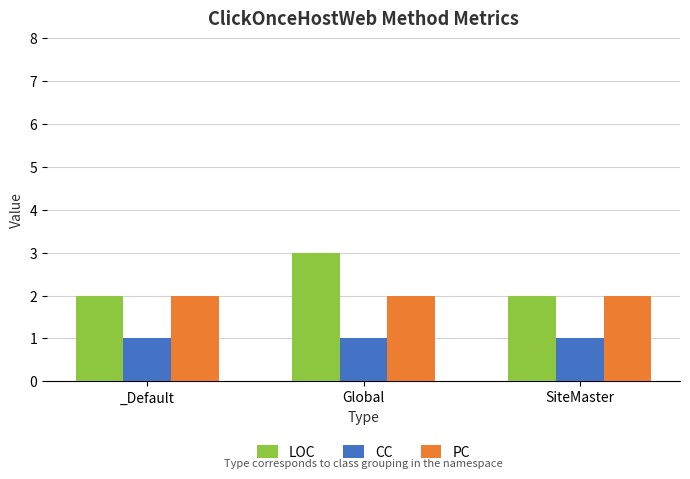

How many distinct data groups are displayed?

3